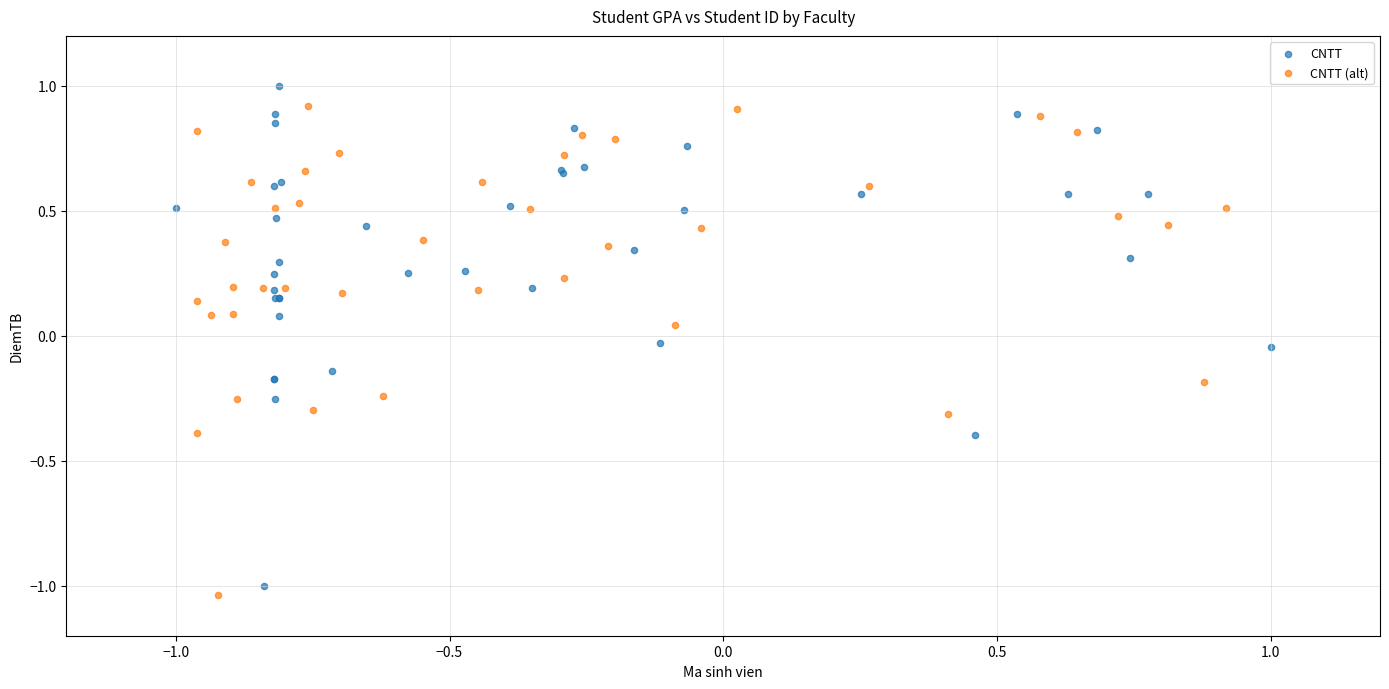

Which series contains the highest Y value?

CNTT